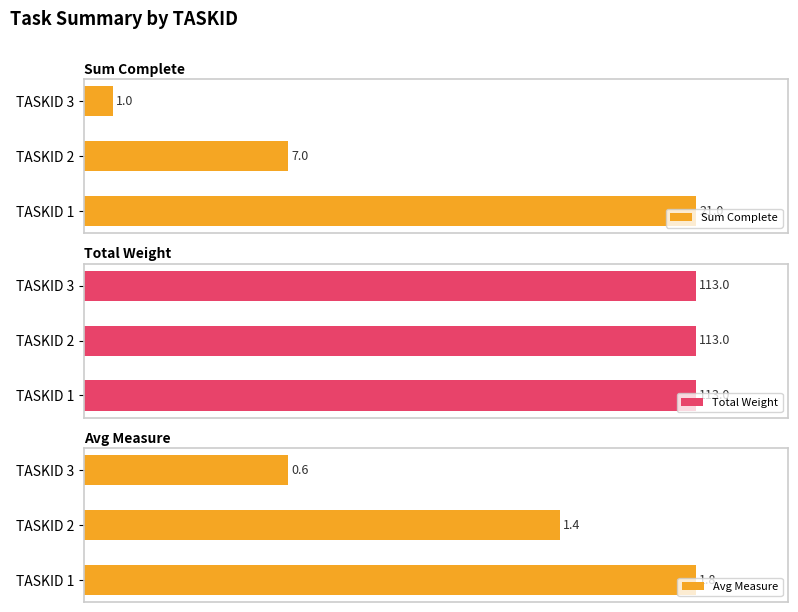

How many categories are shown in the chart?

3